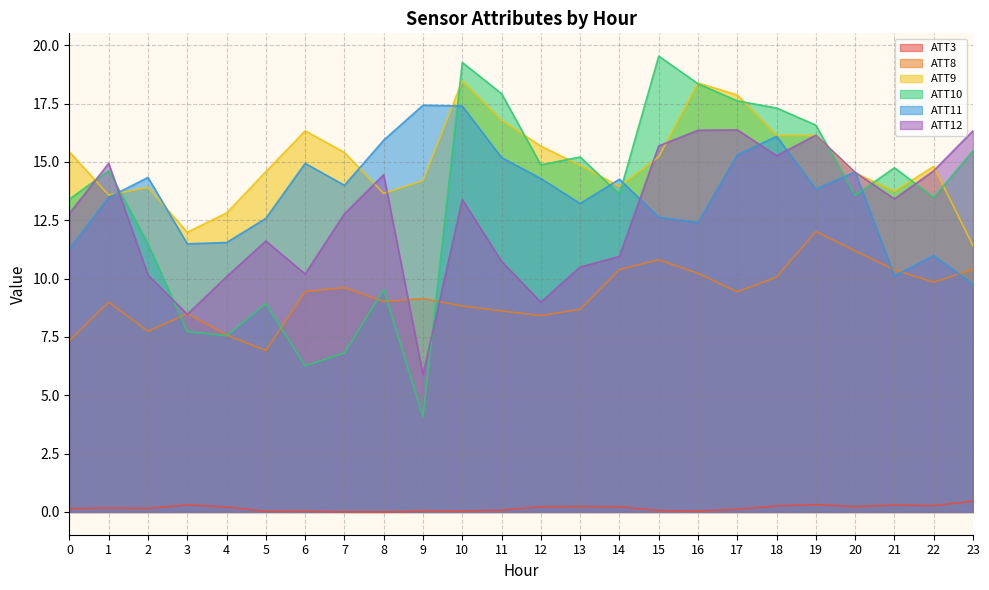

True or false: ATT10 has a value of 2.4 at 5.

False